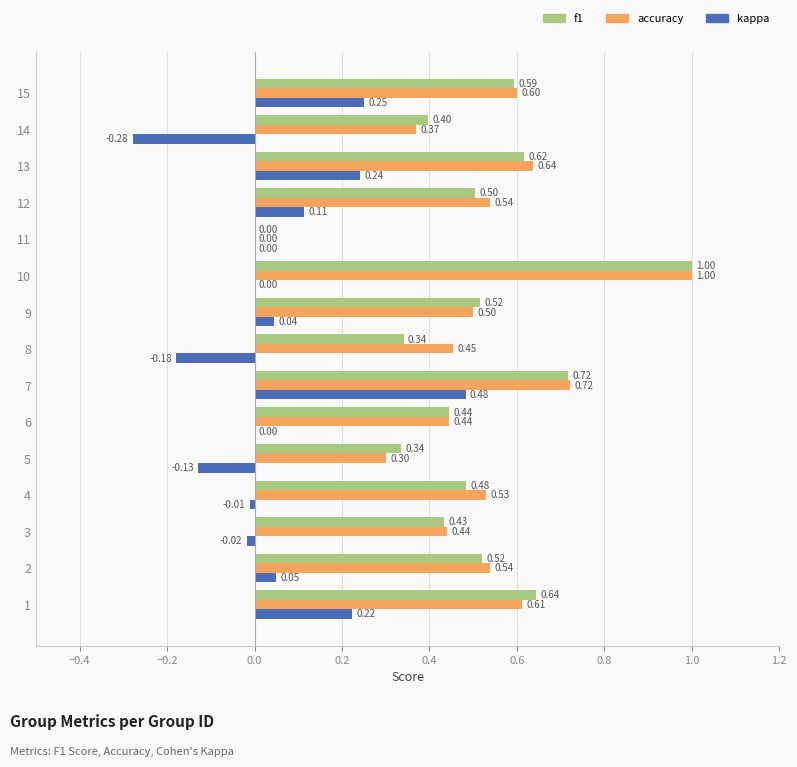

What is the sum of all accuracy values?

7.7